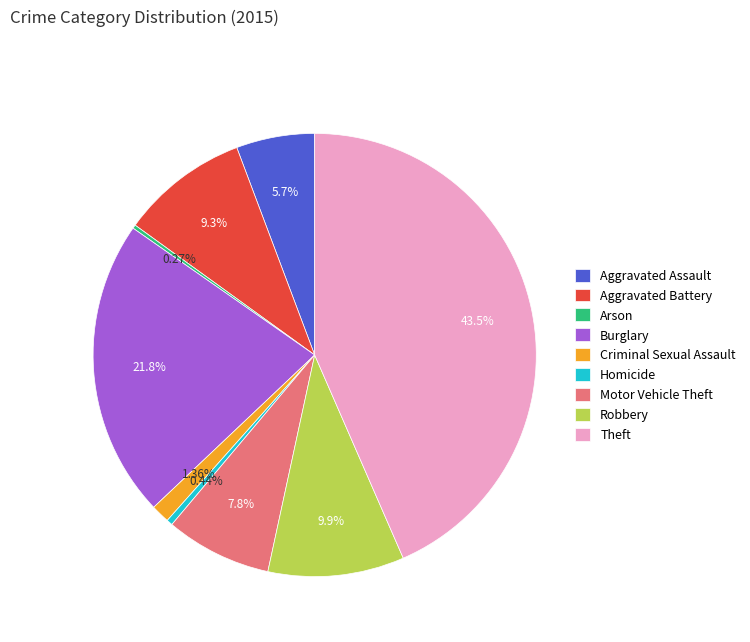

Do Aggravated Assault and Criminal Sexual Assault together represent more than half of the pie?

No